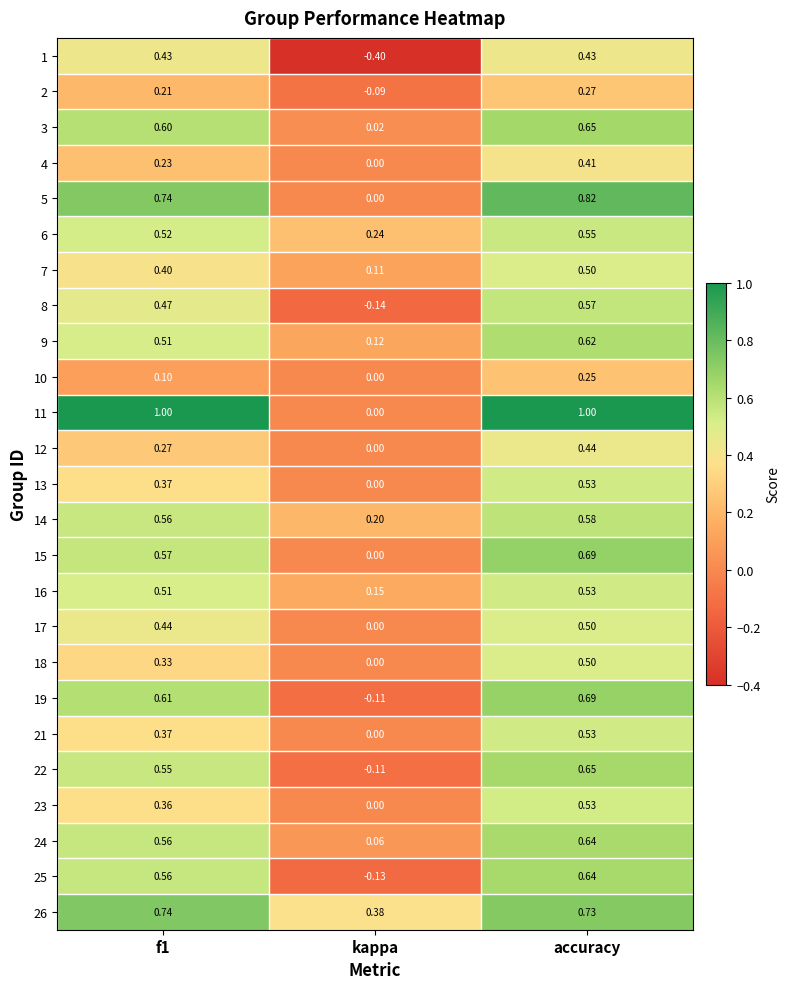

At which label does 4 reach its peak?

accuracy